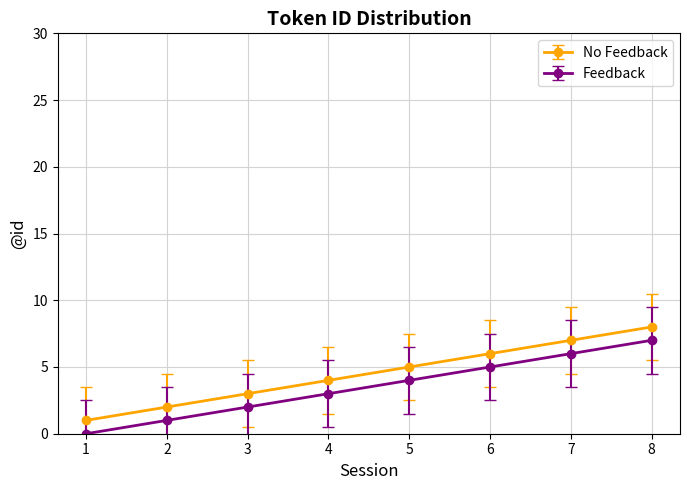

How many lines are shown in the chart?

2